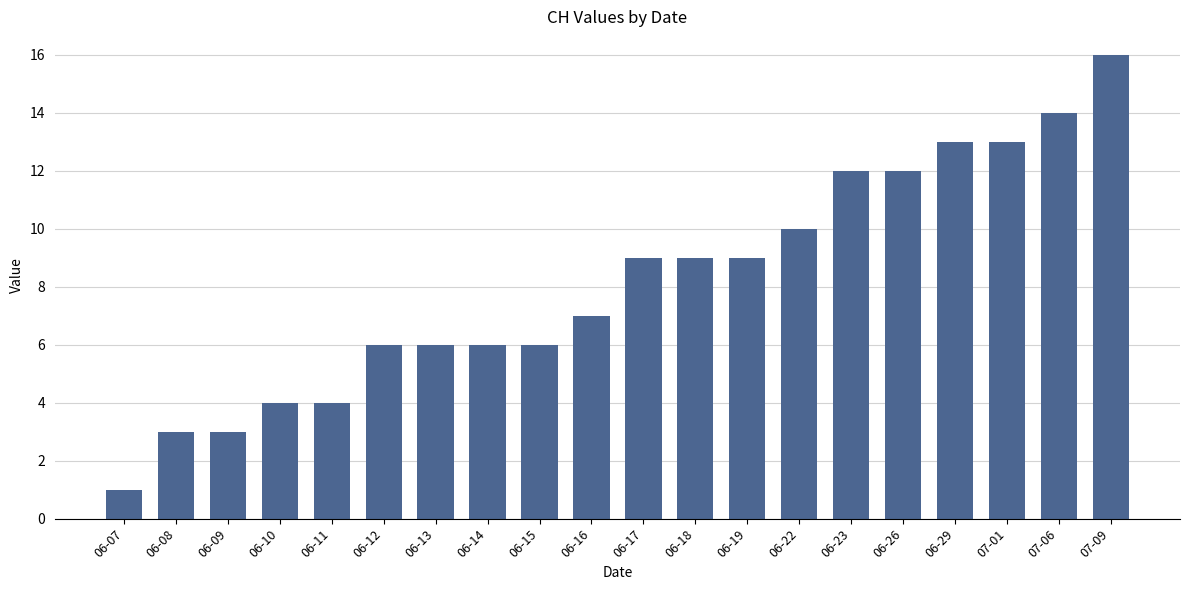

What is the label of the 1st bar from the left?

06-07